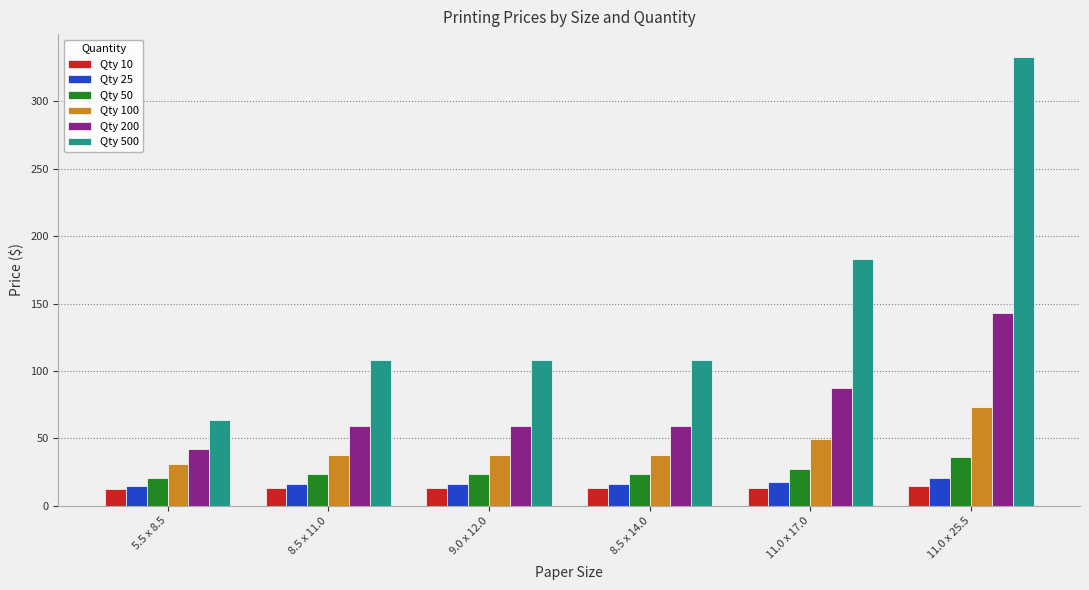

What is the average value of the Qty 50 series?

25.8